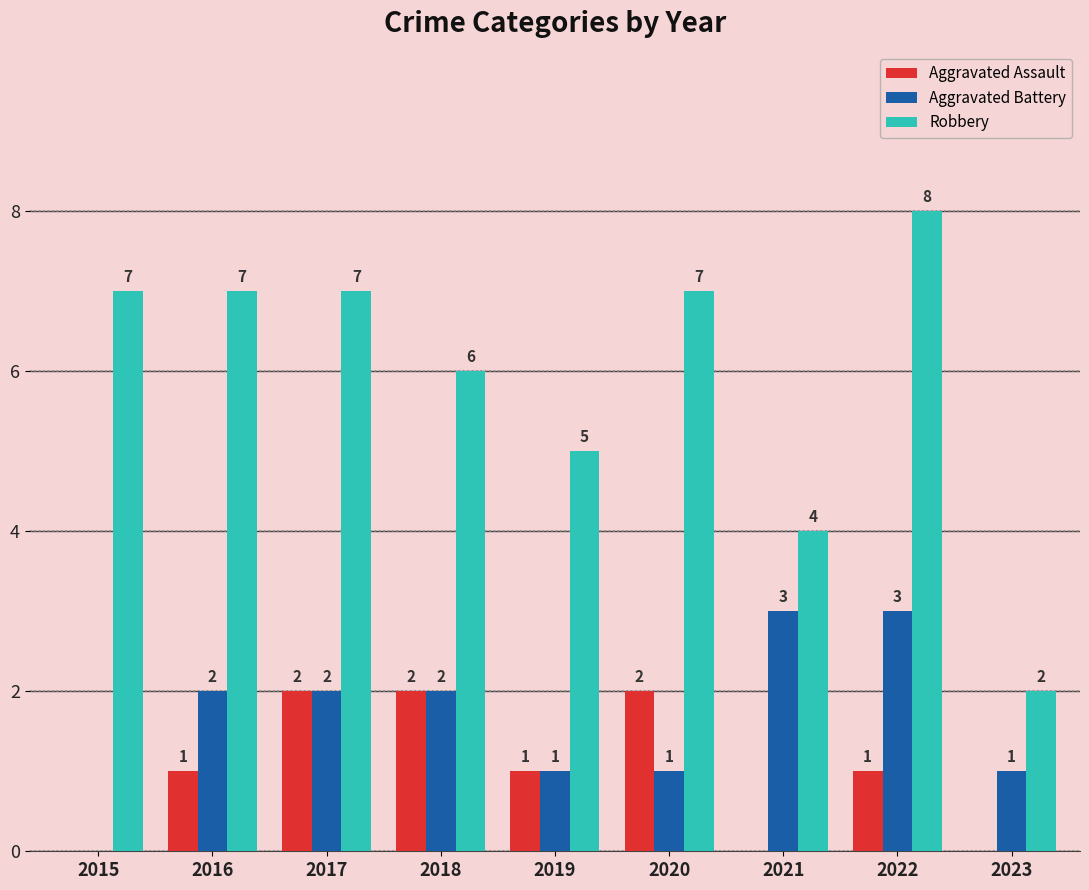

At which category is the sum across all series the highest?

2022